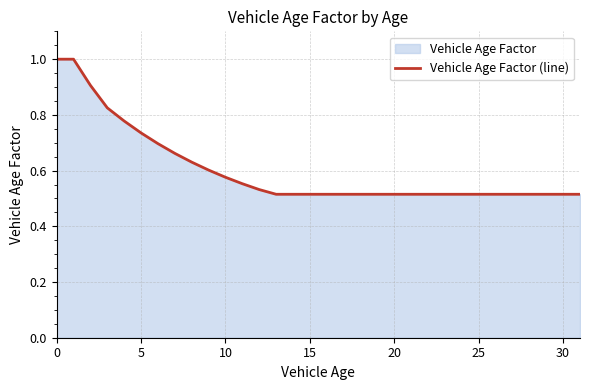

What is the label of the 30th point from the left?

29